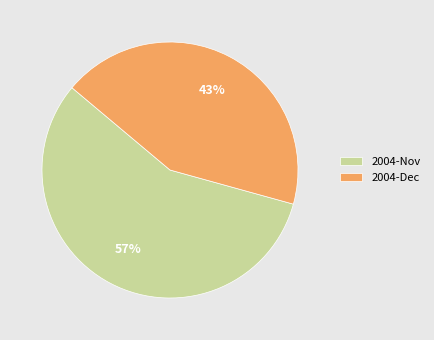

True or false: 2004-Nov accounts for 63% of the total.

False